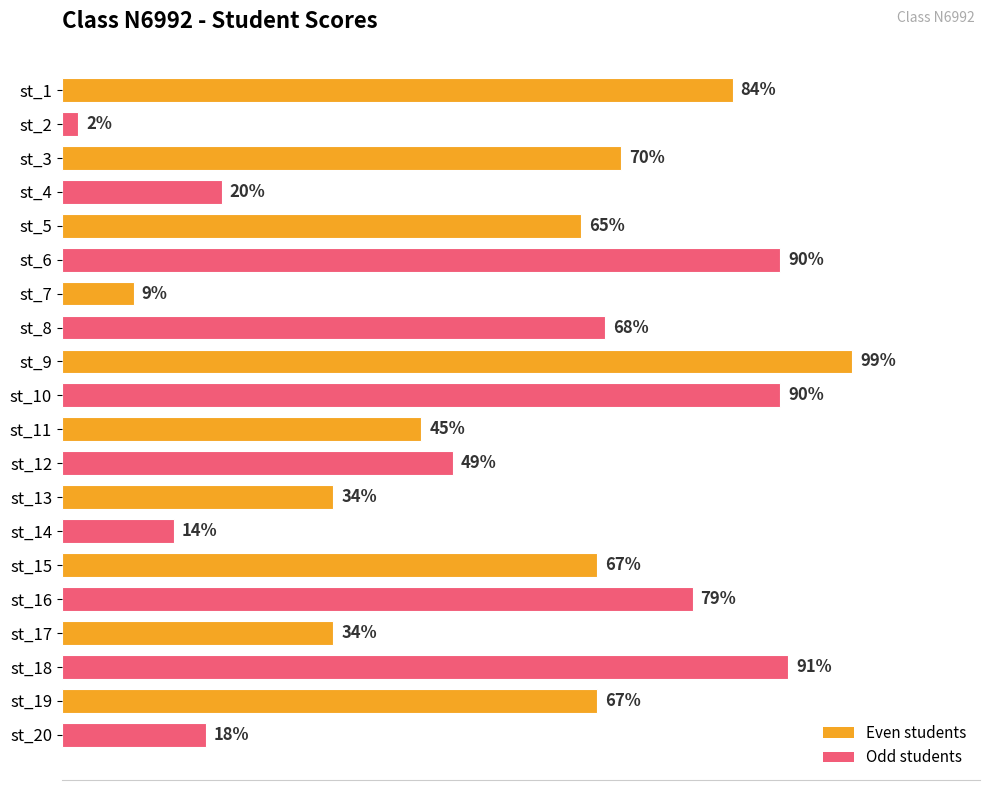

Between st_10 and st_13, which is larger?

st_10